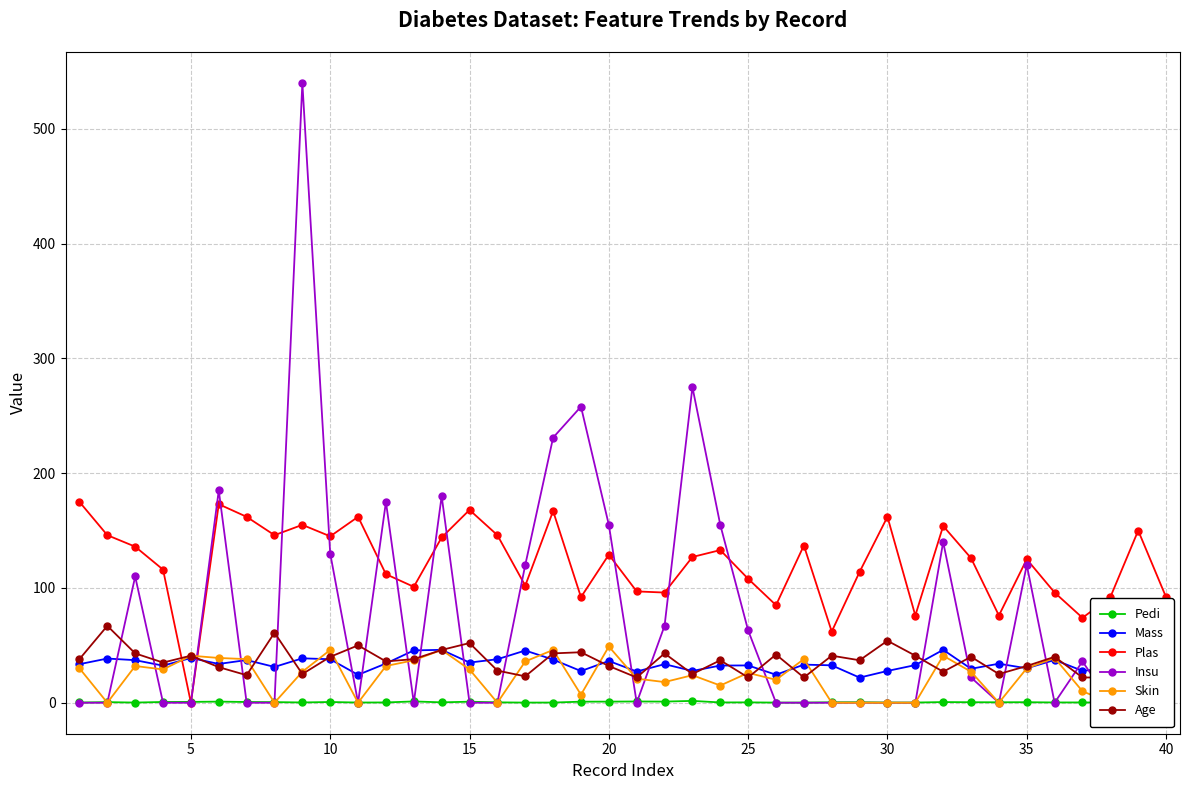

What is the maximum value for Plas?

175.0